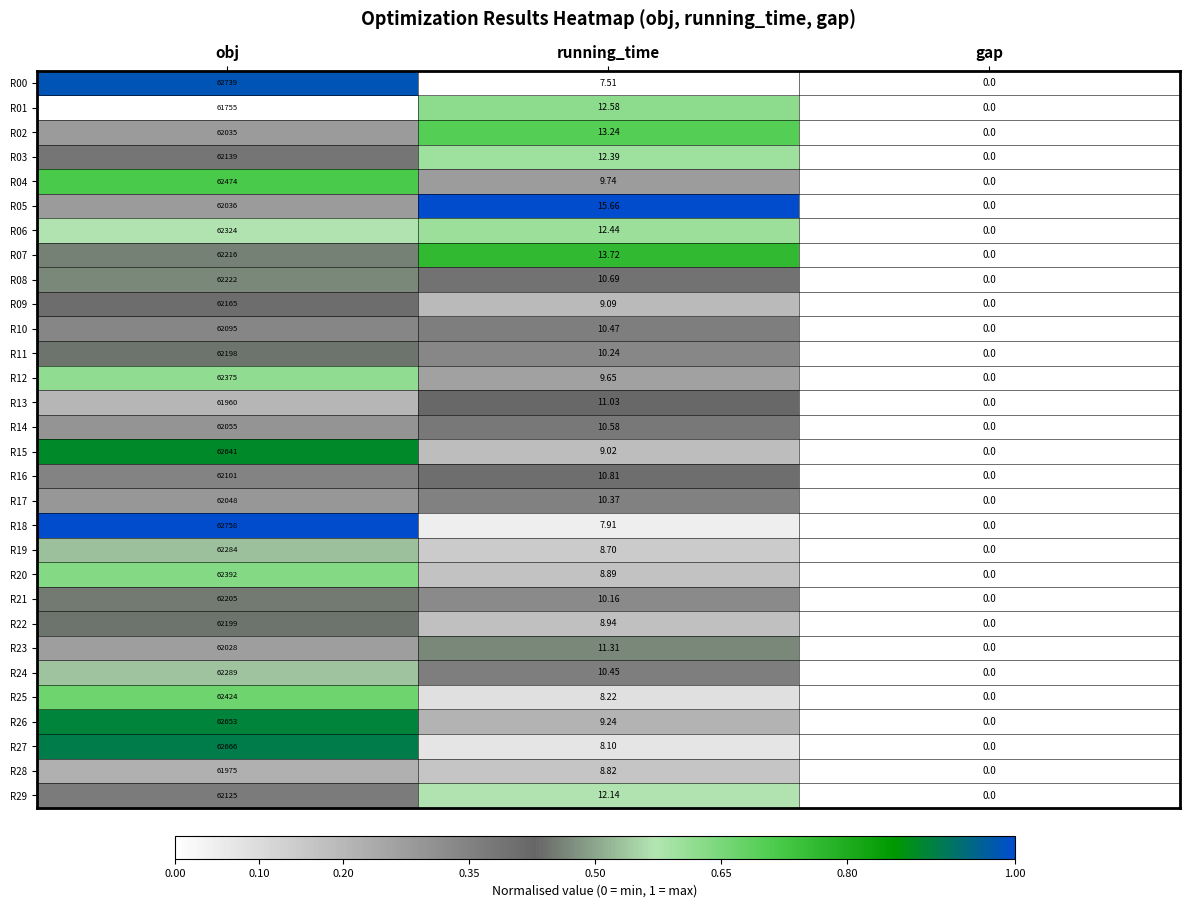

Rank the categories by R04 value from highest to lowest.

obj, running_time, gap